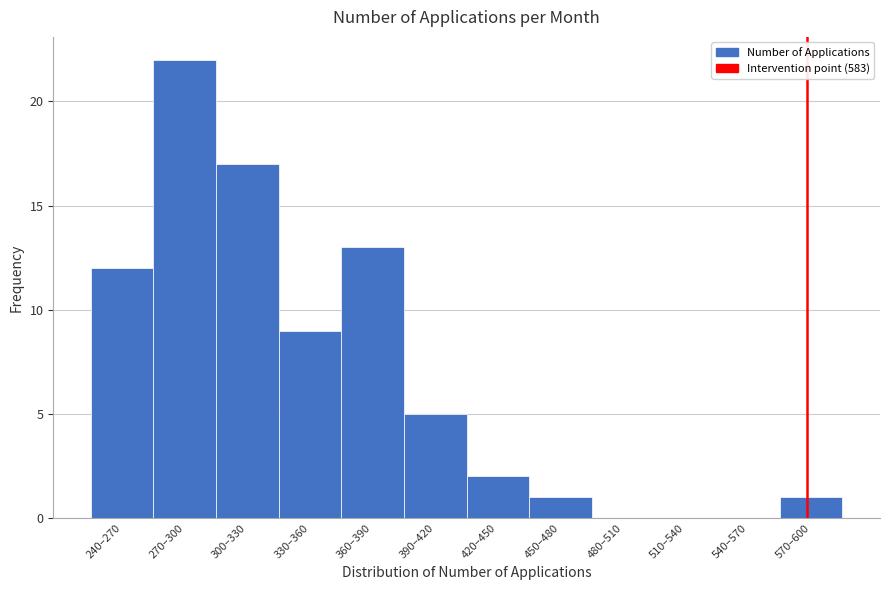

Reading left to right, list all the values displayed in this chart.

240–270=12	270–300=22	300–330=17	330–360=9	360–390=13	390–420=5	420–450=2	450–480=1	480–510=0	510–540=0	540–570=0	570–600=1